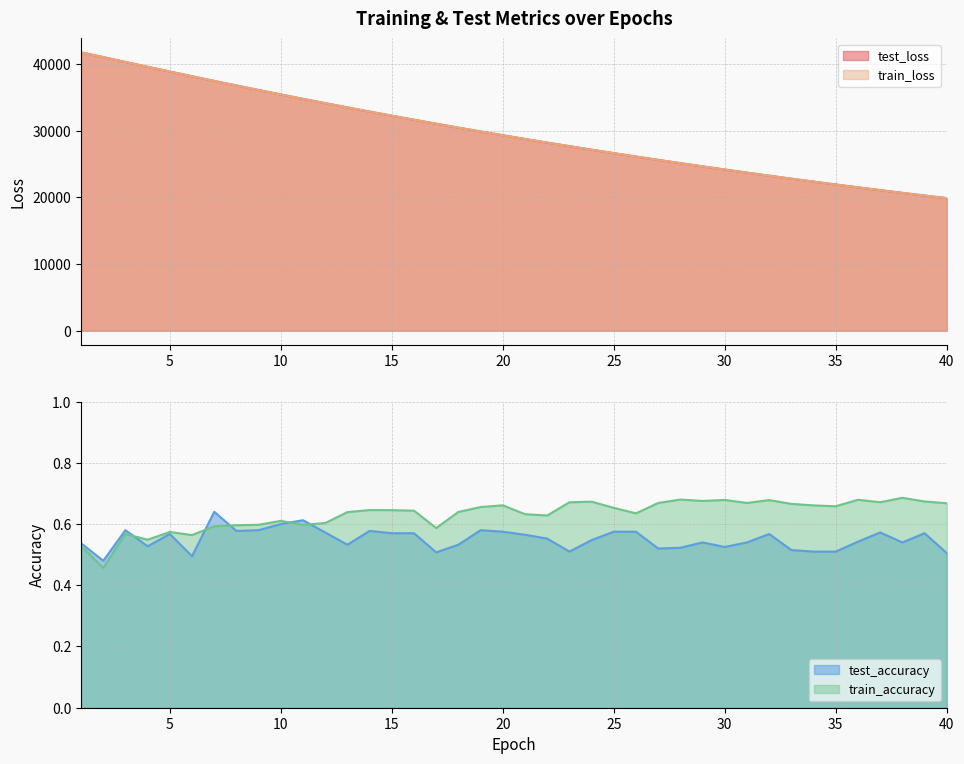

How many data points does each series have?

40